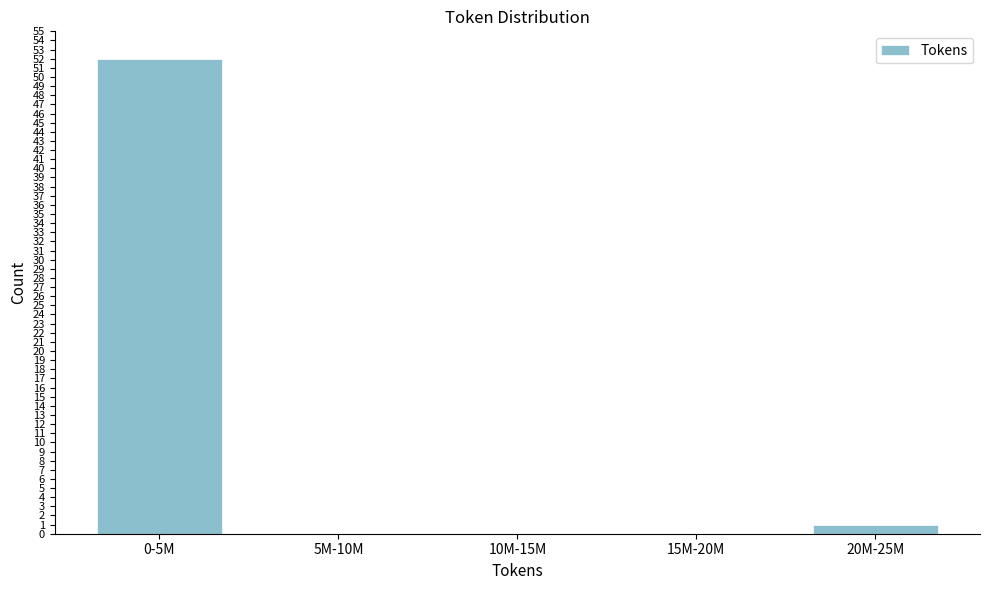

Reading right to left, list all the values displayed in this chart.

20M-25M=1	15M-20M=0	10M-15M=0	5M-10M=0	0-5M=52